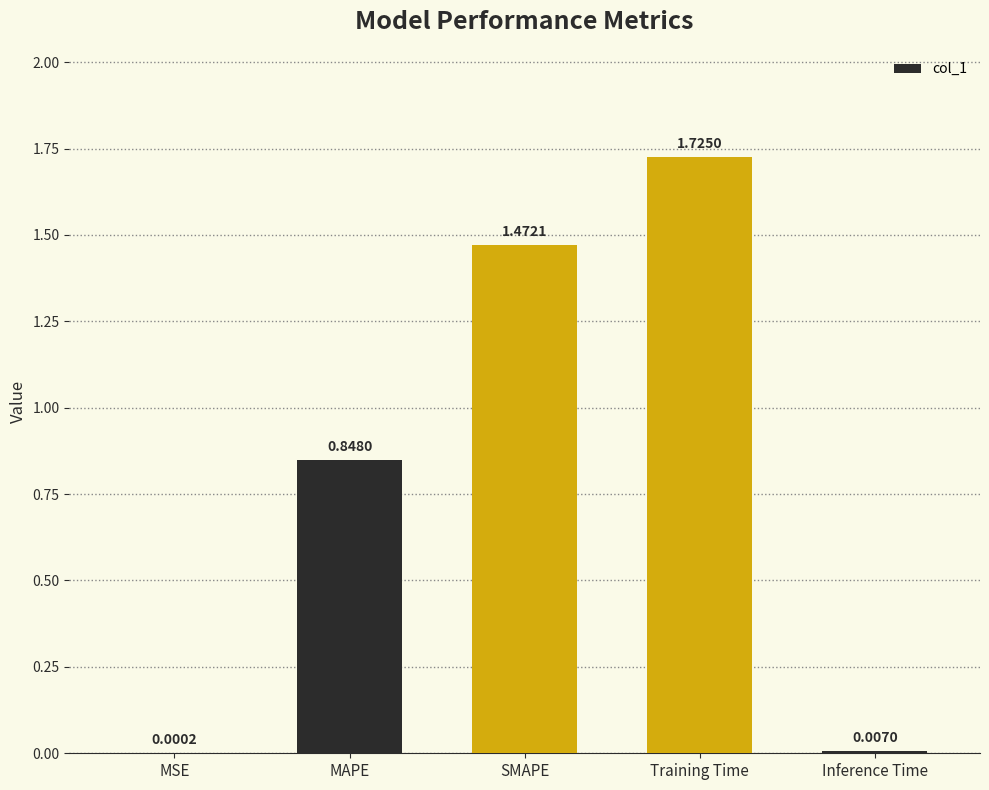

Which category has the highest value across all series?

Training Time